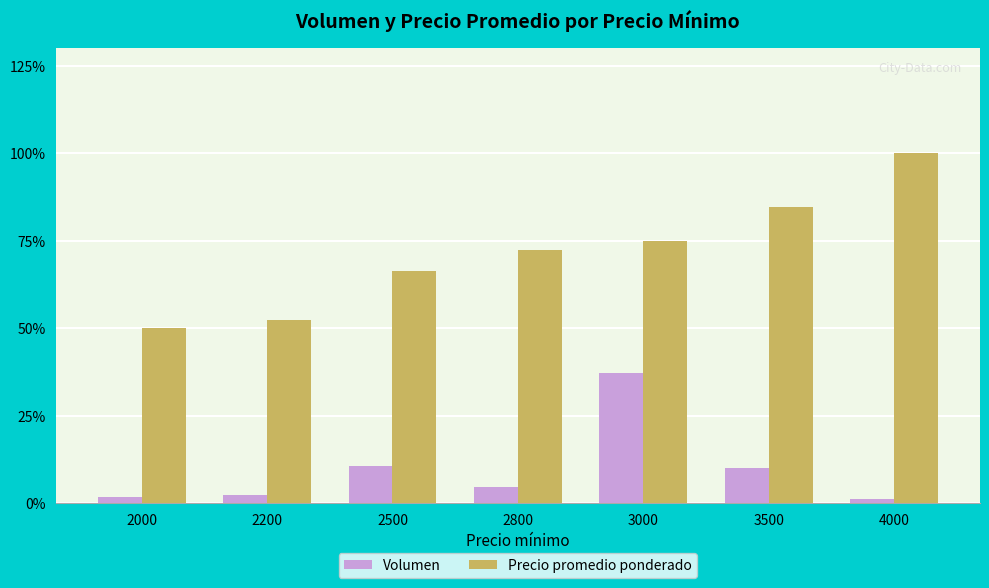

At how many categories does at least one series exceed 3611?

1